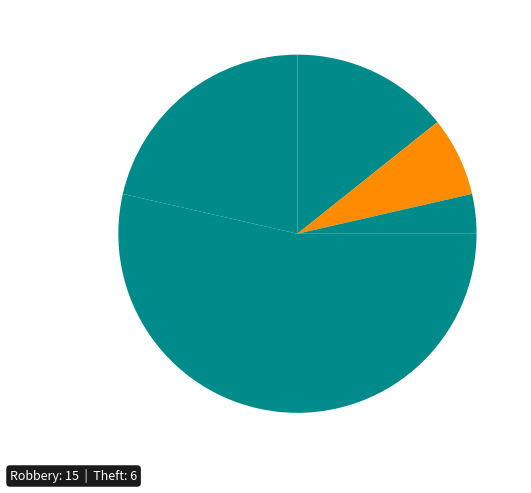

Count the number of slices in the pie.

5